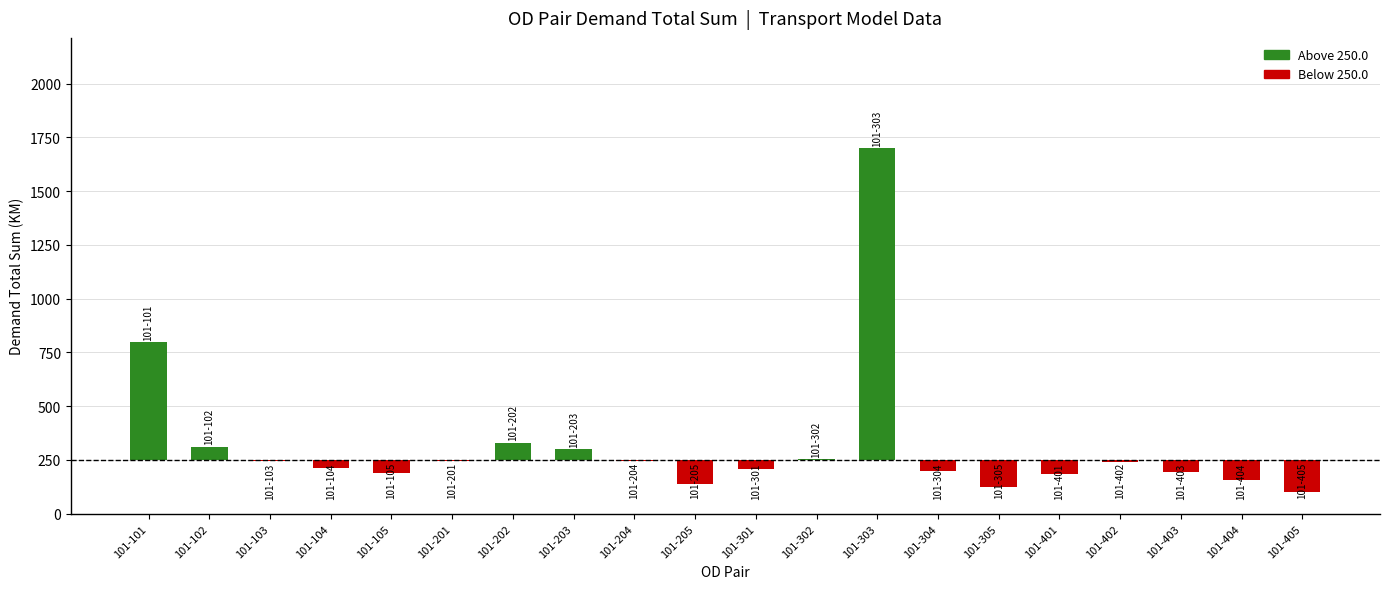

Reading left to right, extract all data points from this chart.

101-101=550.0	101-102=62.7	101-103=-5.2	101-104=-39.0	101-105=-61.7	101-201=-7.0	101-202=81.1	101-203=48.8	101-204=-6.3	101-205=-110.3	101-301=-44.0	101-302=4.0	101-303=1452.3	101-304=-49.4	101-305=-127.3	101-401=-67.4	101-402=-7.3	101-403=-53.6	101-404=-94.4	101-405=-147.3